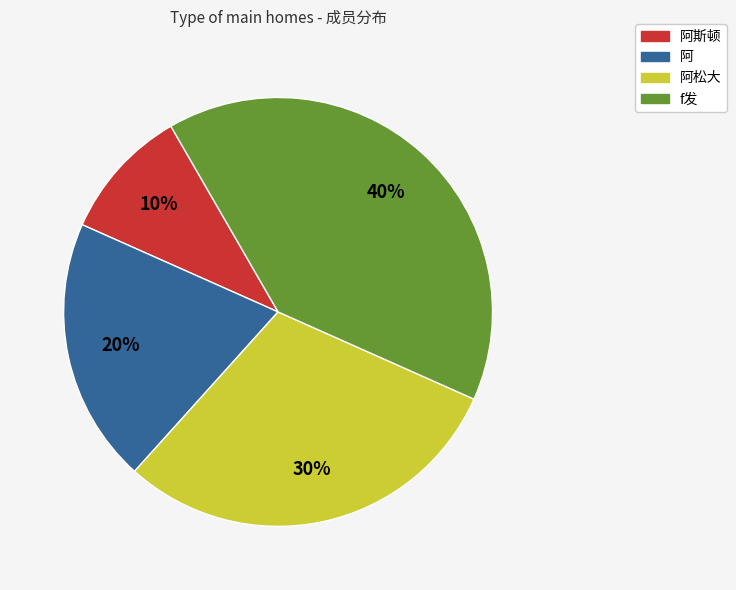

Combined, do 阿斯顿 and 阿 account for over 50%?

No